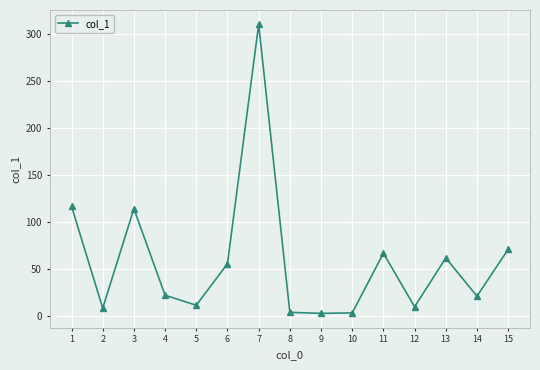

The chart shows a value of 116.9 at 1. True or false?

True